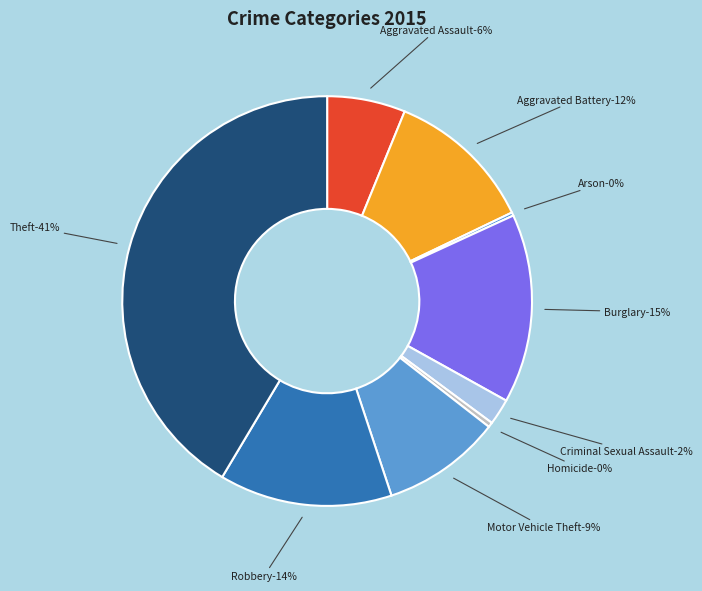

Which has a higher value, Motor Vehicle Theft or Arson?

Motor Vehicle Theft